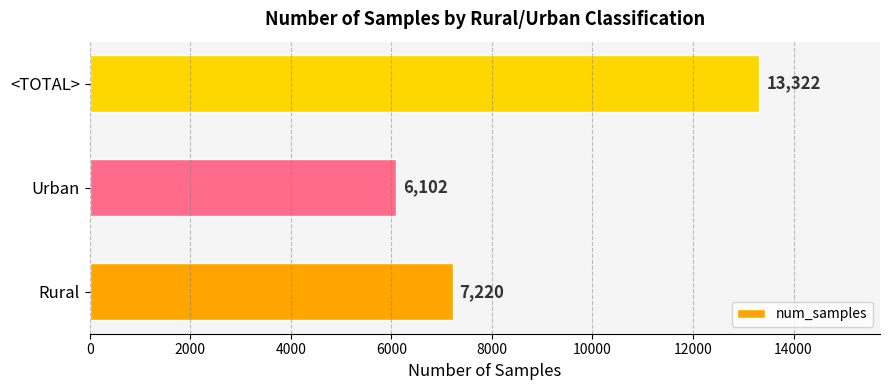

At which category does the chart reach its peak across all series?

<TOTAL>